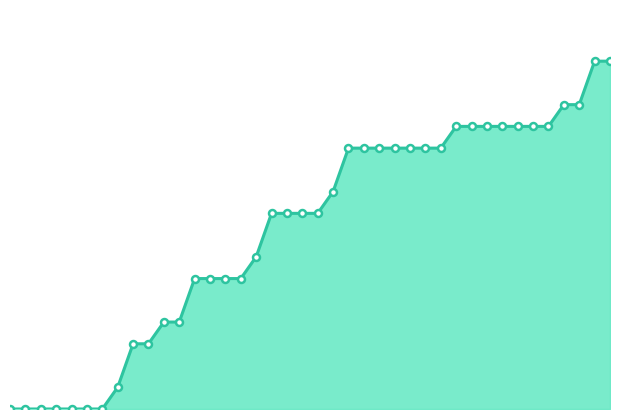

Where does the data first go above 9?

2020-06-21